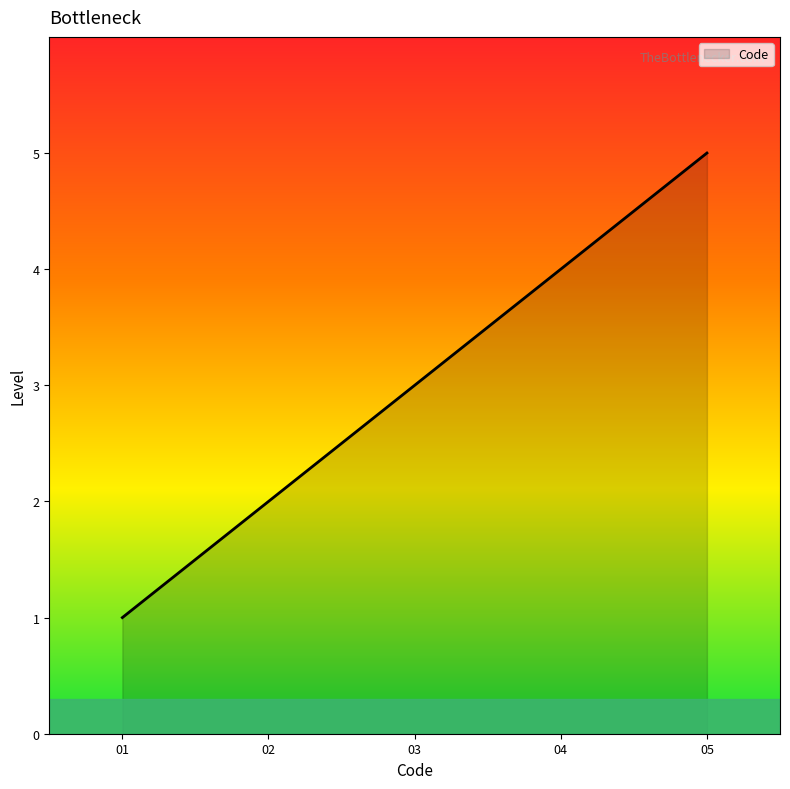

Which category has the highest value across all series?

05